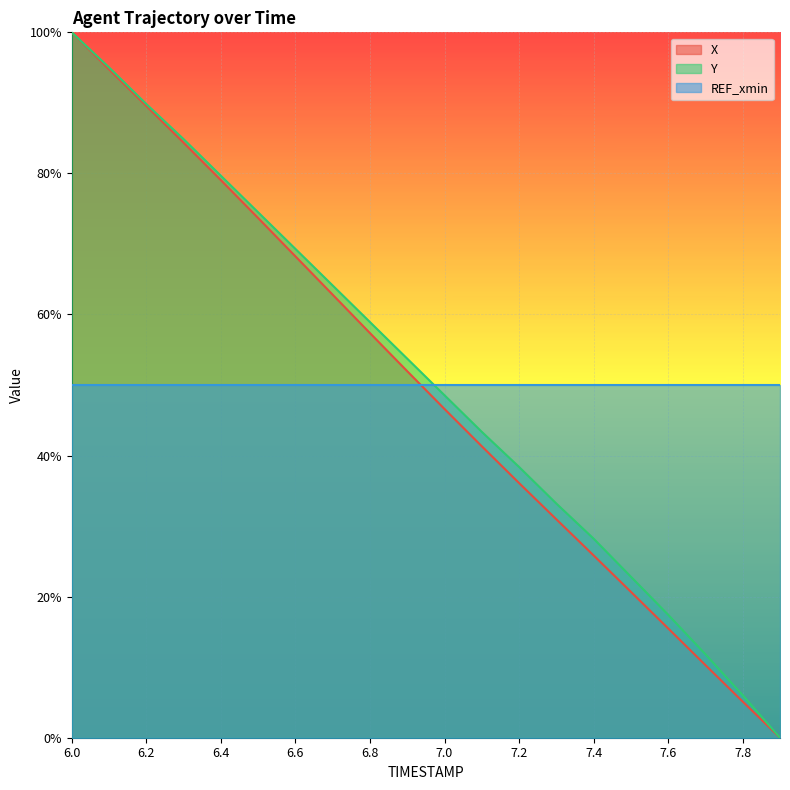

True or false: X and Y cross at least once.

False